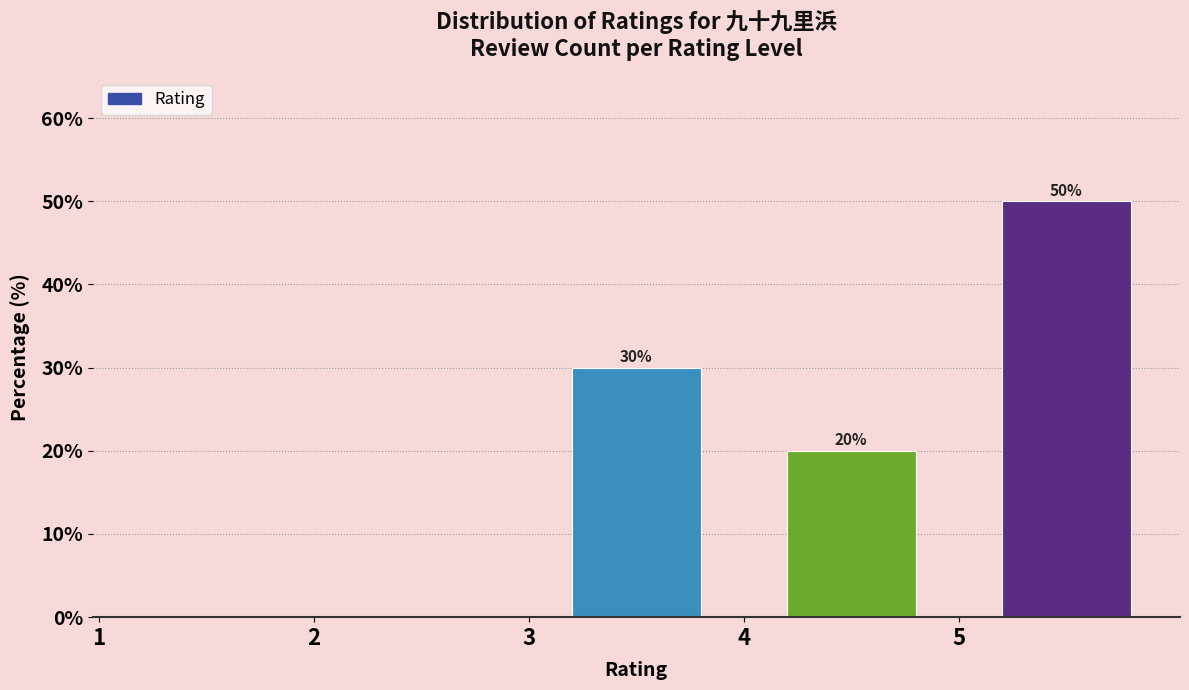

Over which range of the x-axis is the bar tallest?

5 to 6